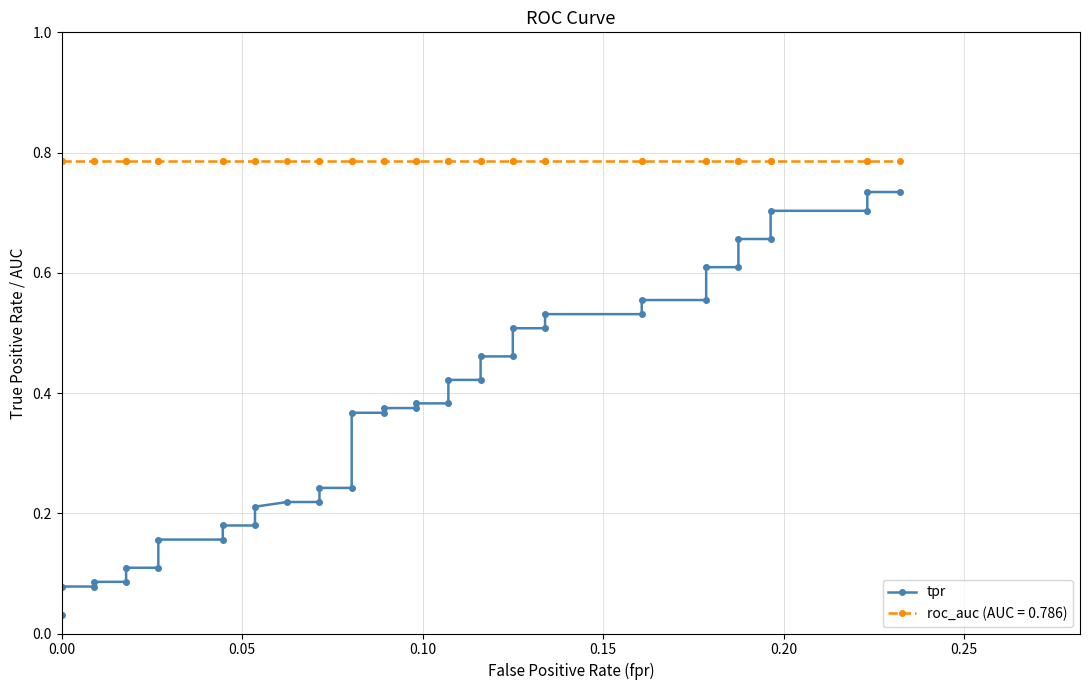

What is the value of the 8th point from the left?

0.2